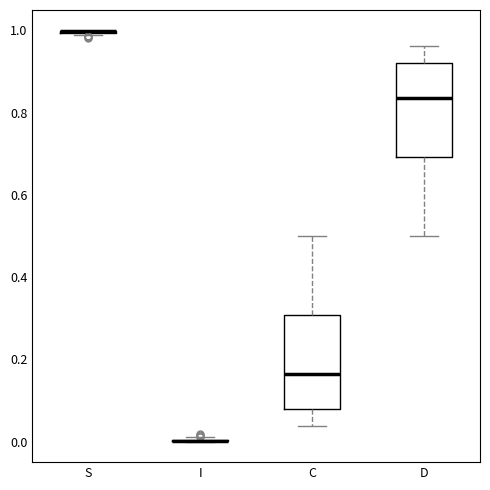

Where does the lower whisker of the box for D end on the y-axis? The values are not printed on the chart, so give them approximately, as read against the axis.

0.50